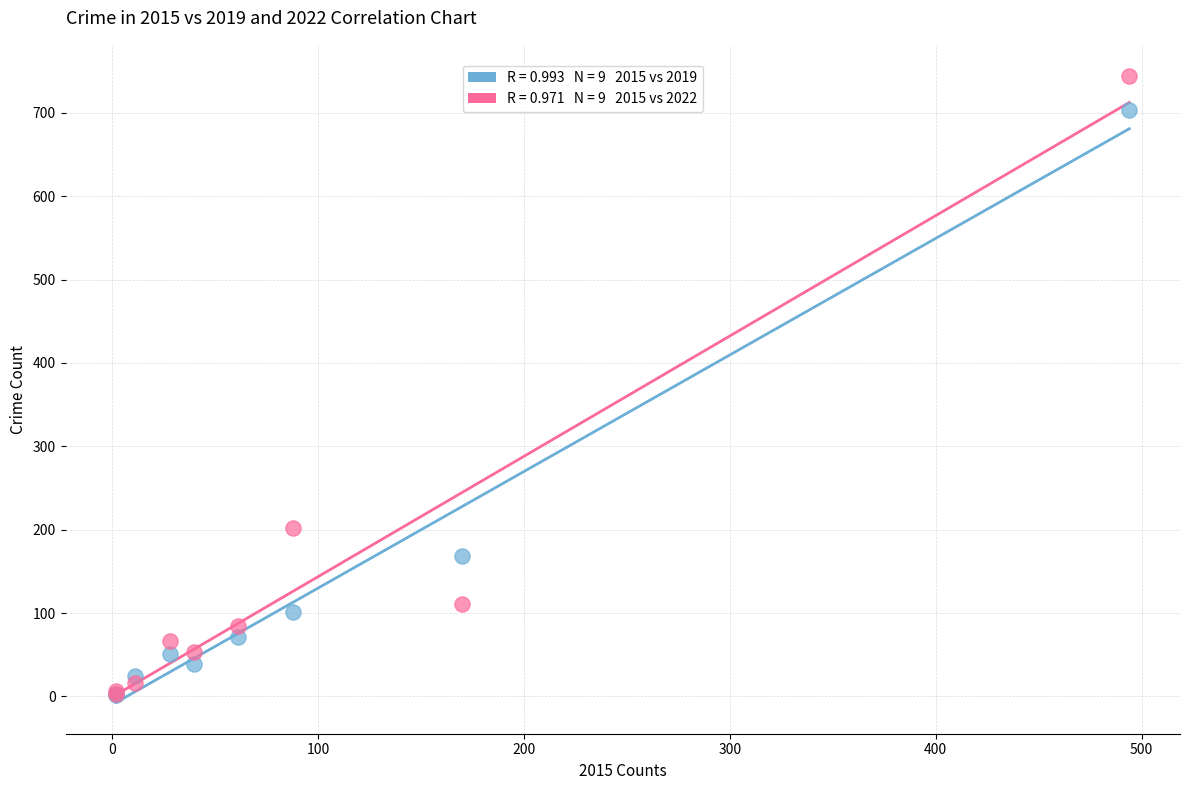

Across all series, what Y value is closest to 373?

202